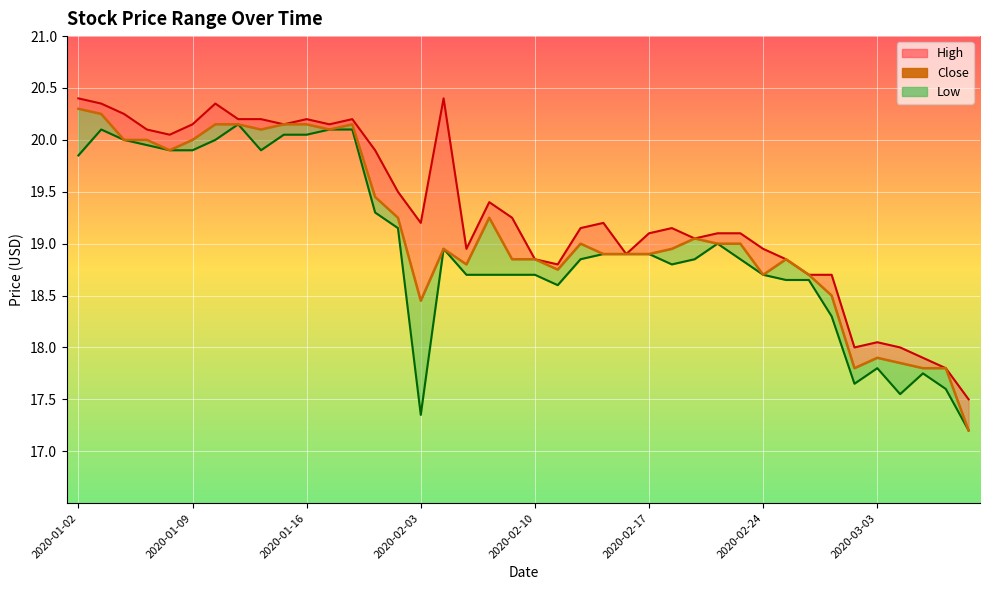

What is the sum of the values at 17 and 25?

37.7